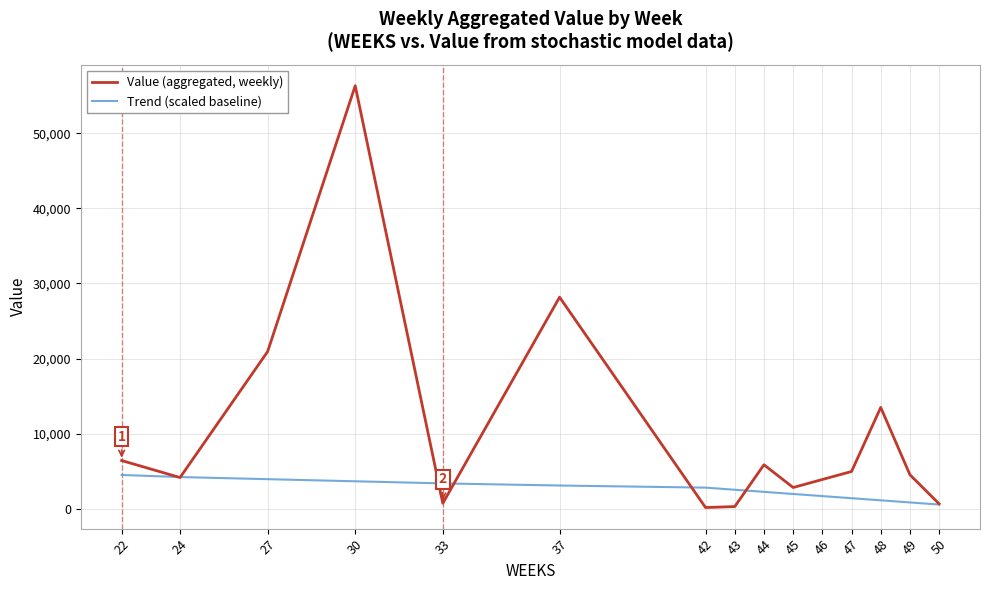

Does the chart display data point markers on the line(s)?

No